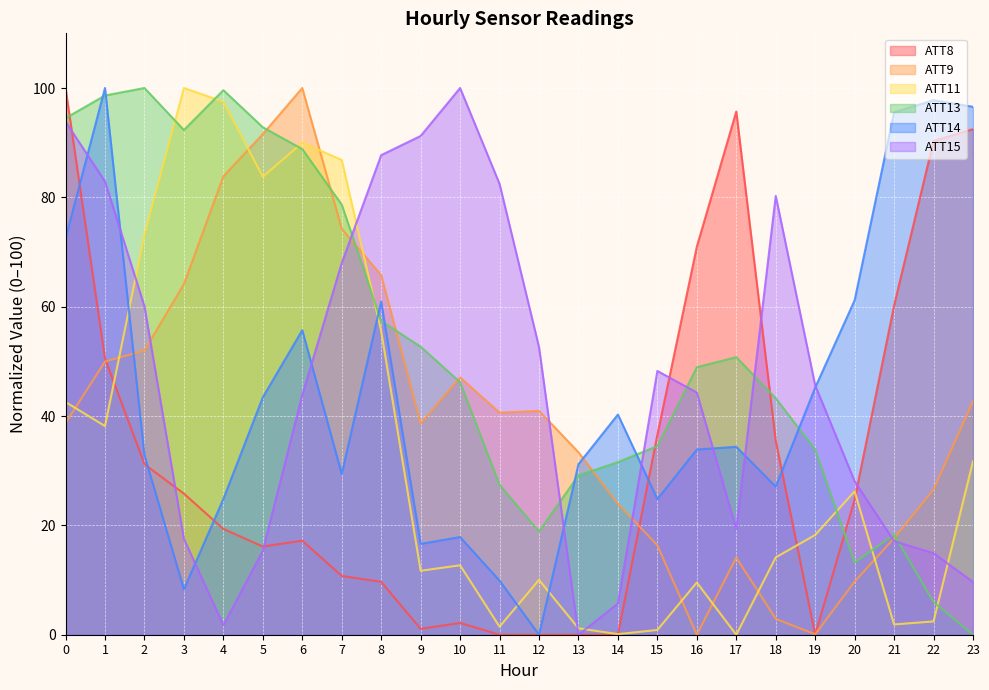

Rank the series at 4 from lowest to highest value.

ATT15, ATT8, ATT14, ATT9, ATT11, ATT13